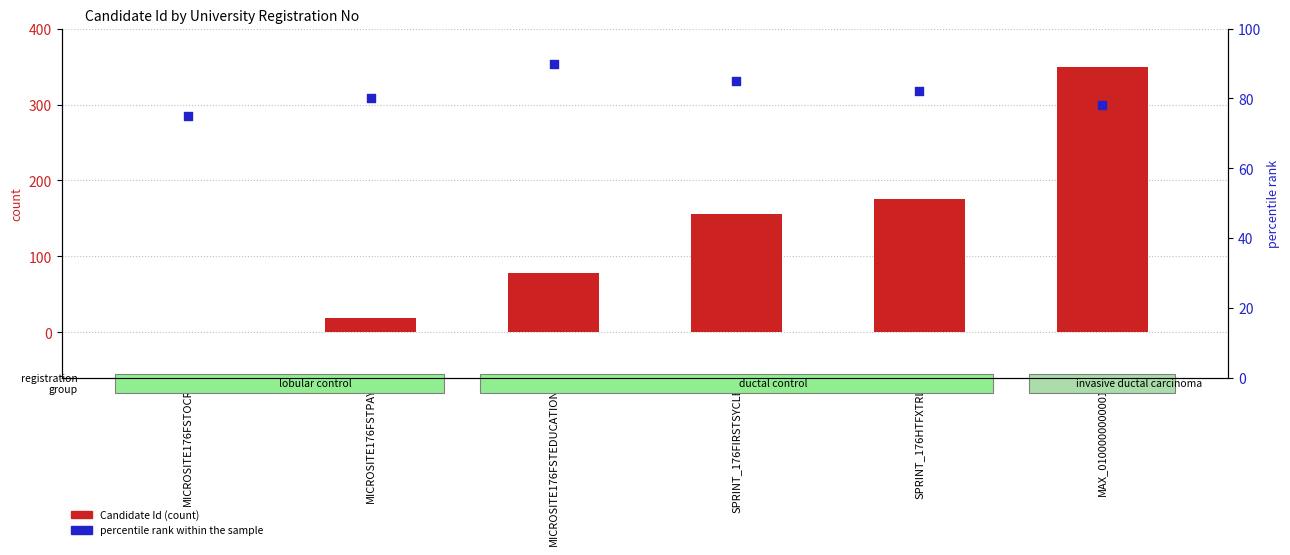

At how many categories does at least one series exceed 35?

6